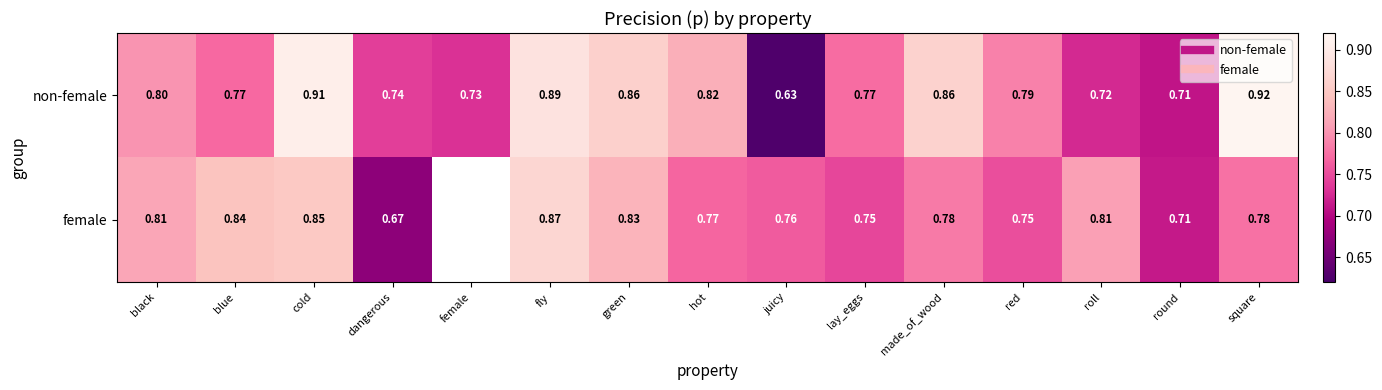

Which series has the largest total across all categories?

non-female